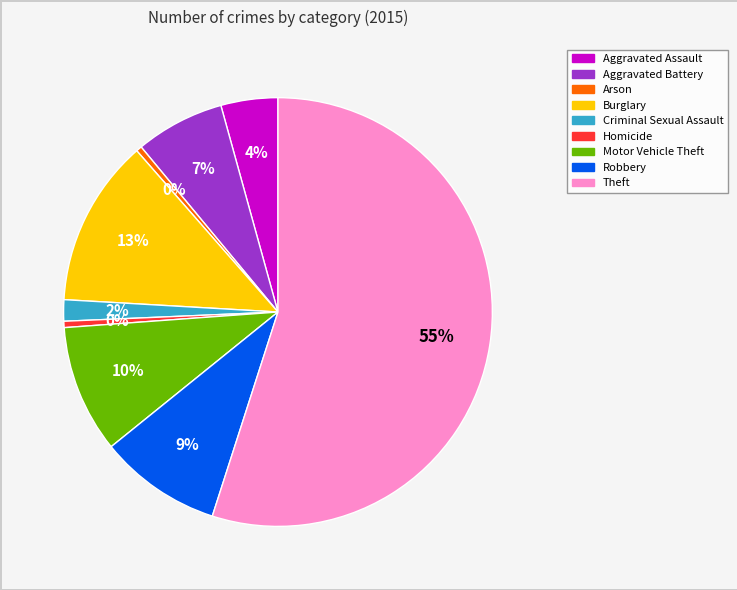

Approximately how many times larger is the value at Criminal Sexual Assault compared to Homicide?

3.4